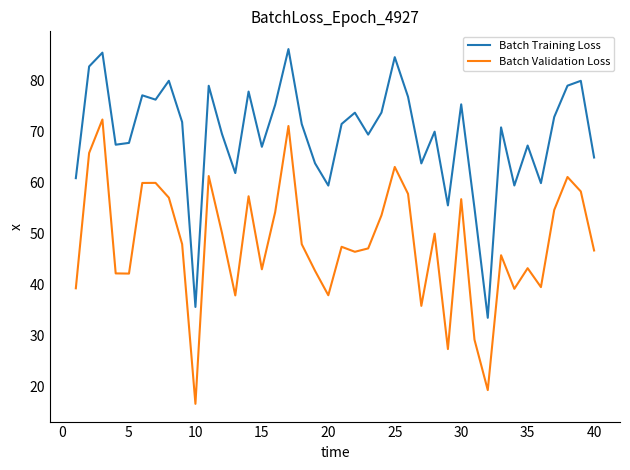

Rank the series by their average value, from lowest to highest.

Batch Validation Loss, Batch Training Loss